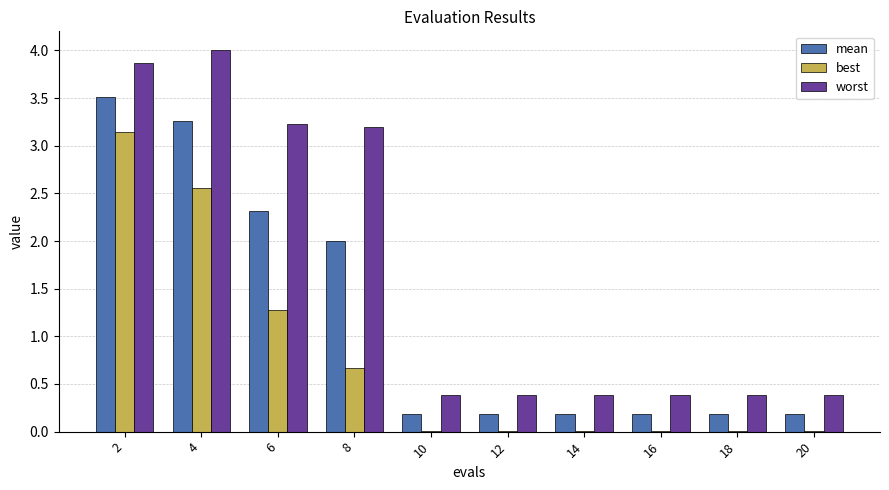

Which series changed the most between 6 and 14?

worst